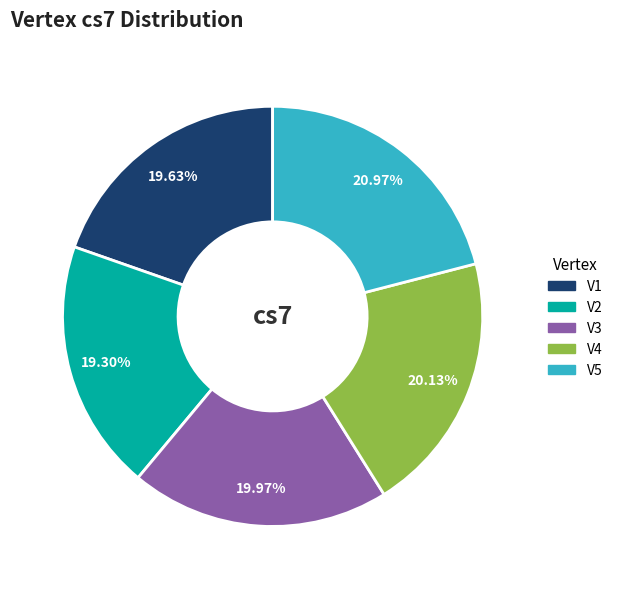

Is there any slice that represents more than half of the pie?

No